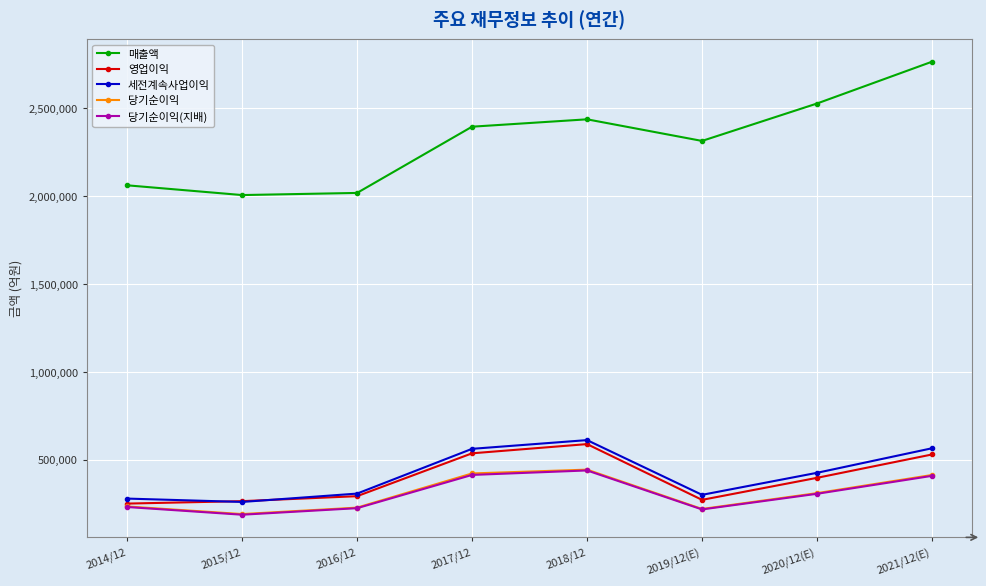

What is the difference between the maximum and minimum values in the 당기순이익 series?

252848